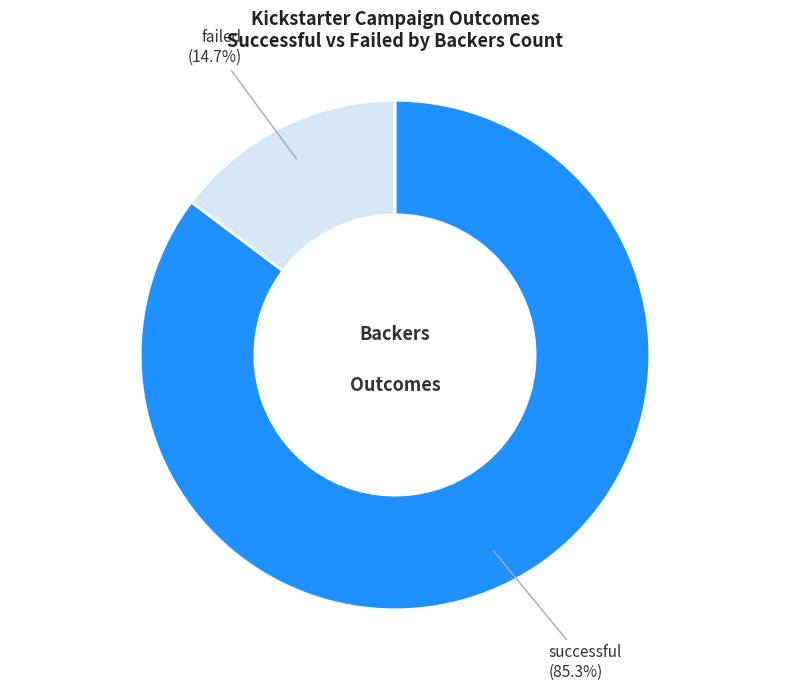

What is the smallest slice in the pie chart?

failed